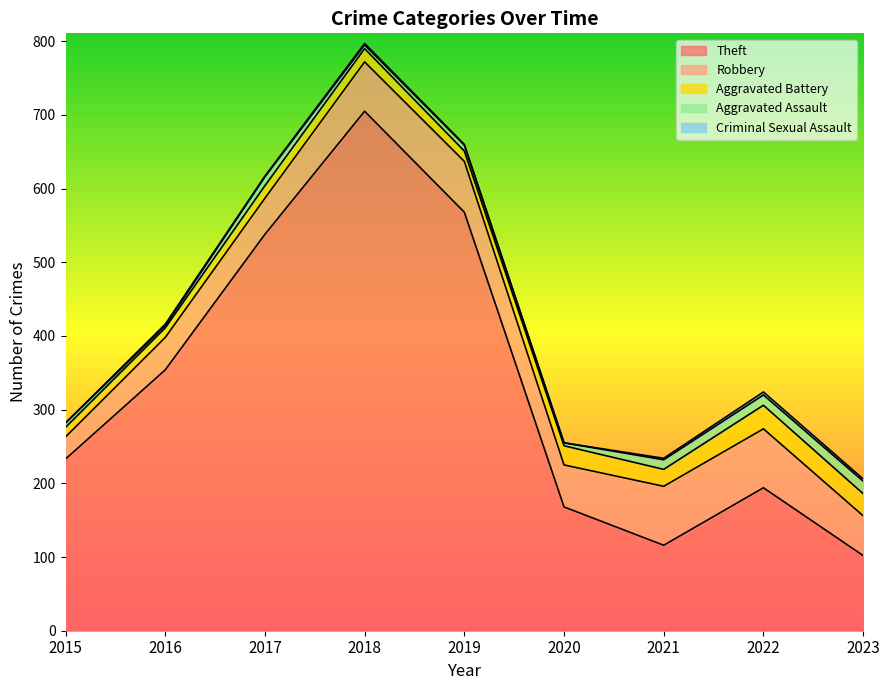

At which category does Robbery reach its first local peak?

2019